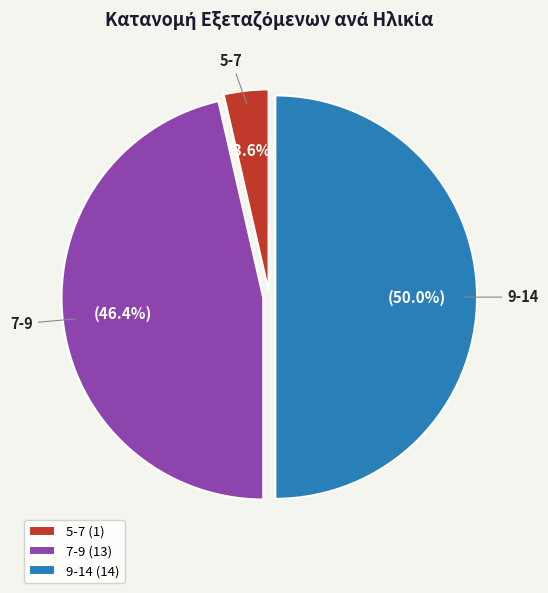

Which has a higher value, 9-14 or 5-7?

9-14